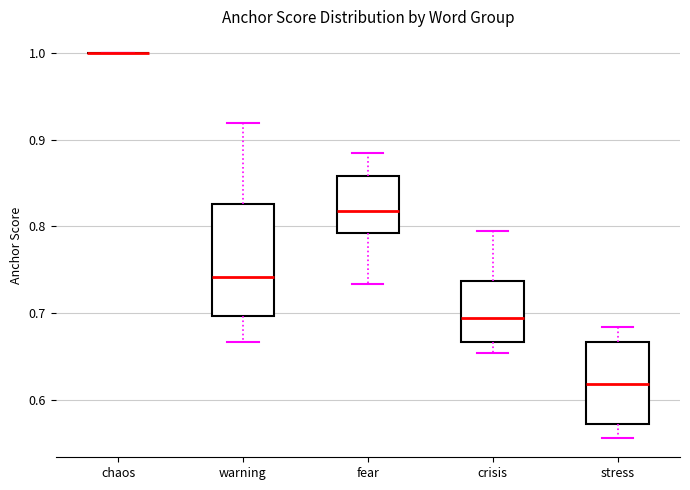

Reading left to right, read every box against the y-axis: the position of its median line, the range the box covers, and the ends of its whiskers. The values are not printed on the chart, so give them approximately, as read against the axis.

chaos: box collapsed to a line at 1.00, whiskers 1.00 to 1.00
warning: median 0.74, box 0.70 to 0.83, whiskers 0.67 to 0.92
fear: median 0.82, box 0.79 to 0.86, whiskers 0.73 to 0.88
crisis: median 0.69, box 0.67 to 0.74, whiskers 0.65 to 0.79
stress: median 0.62, box 0.57 to 0.67, whiskers 0.56 to 0.68